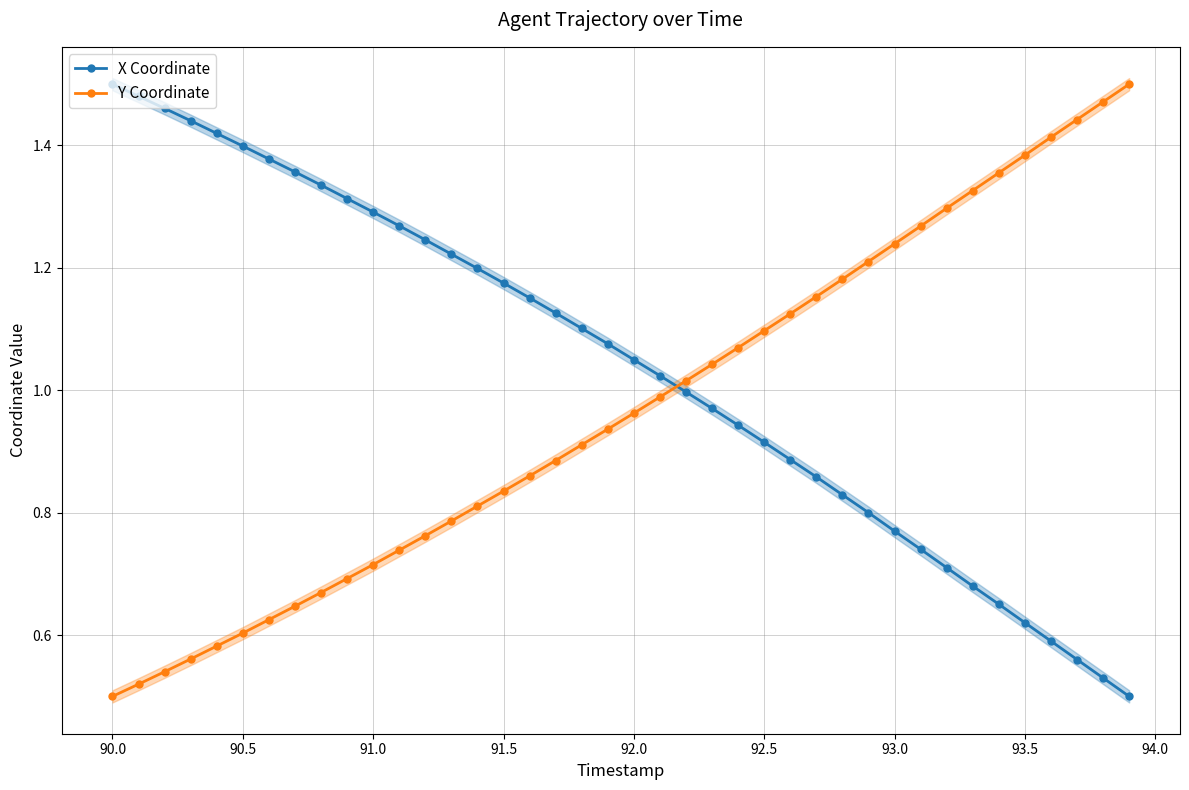

Reading left to right, what are all the values shown in this chart?

X Coordinate: 1.5	1.5	1.5	1.4	1.4	1.4	1.4	1.4	1.3	1.3	1.3	1.3	1.2	1.2	1.2	1.2	1.2	1.1	1.1	1.1	1.0	1.0	1.0	1.0	0.9	0.9	0.9	0.9	0.8	0.8	0.8	0.7	0.7	0.7	0.7	0.6	0.6	0.6	0.5	0.5
Y Coordinate: 0.5	0.5	0.5	0.6	0.6	0.6	0.6	0.6	0.7	0.7	0.7	0.7	0.8	0.8	0.8	0.8	0.9	0.9	0.9	0.9	1.0	1.0	1.0	1.0	1.1	1.1	1.1	1.2	1.2	1.2	1.2	1.3	1.3	1.3	1.4	1.4	1.4	1.4	1.5	1.5